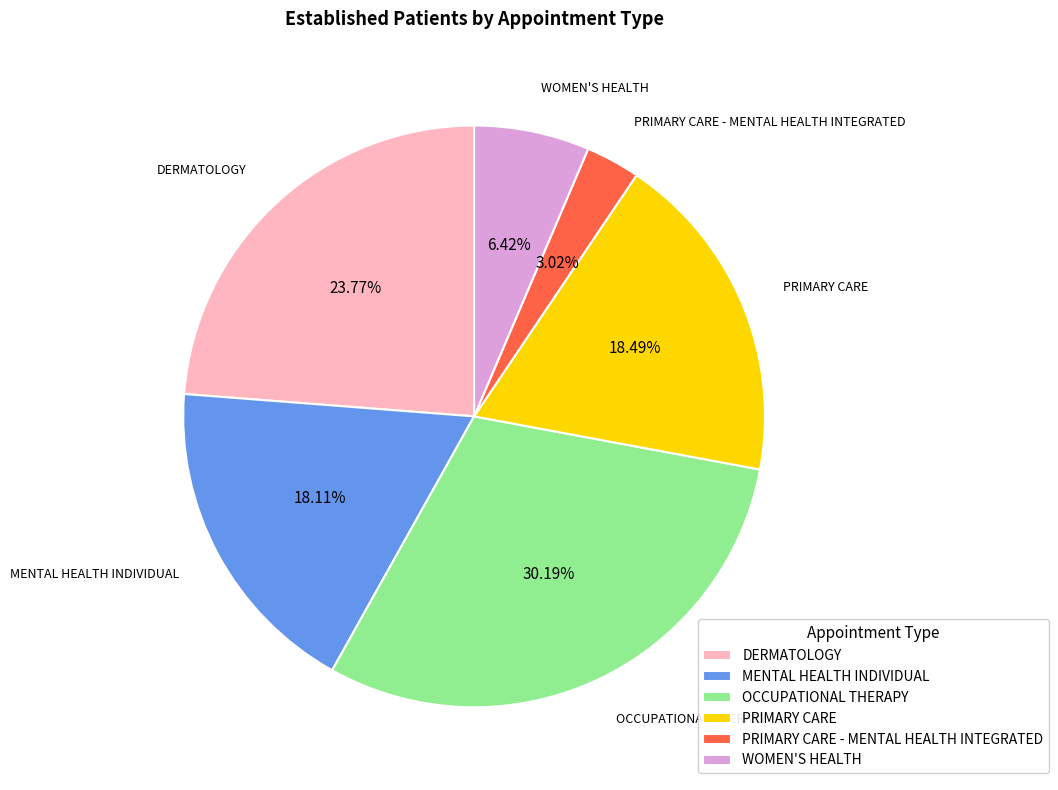

Which category has the biggest portion of the pie?

OCCUPATIONAL THERAPY